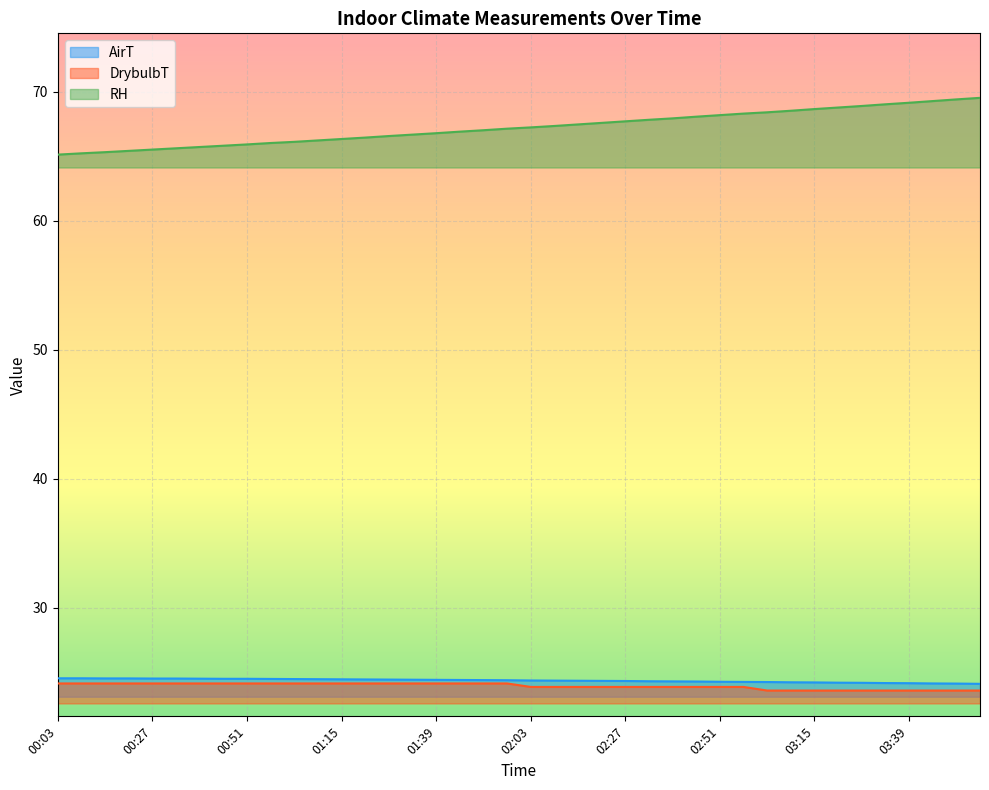

How many categories are shown in the chart?

40